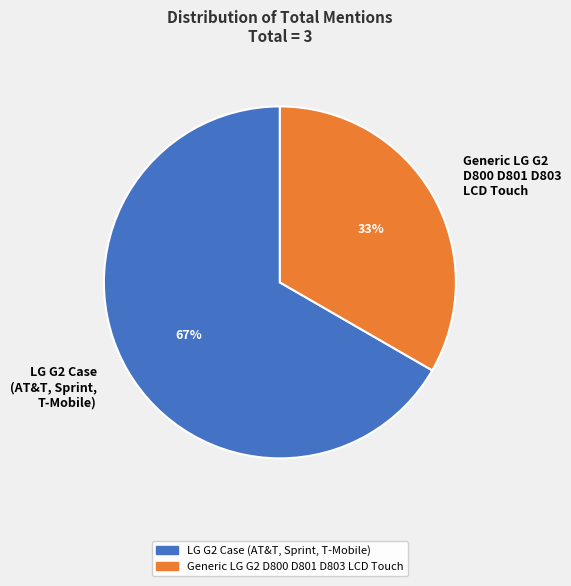

Count the number of slices in the pie.

2